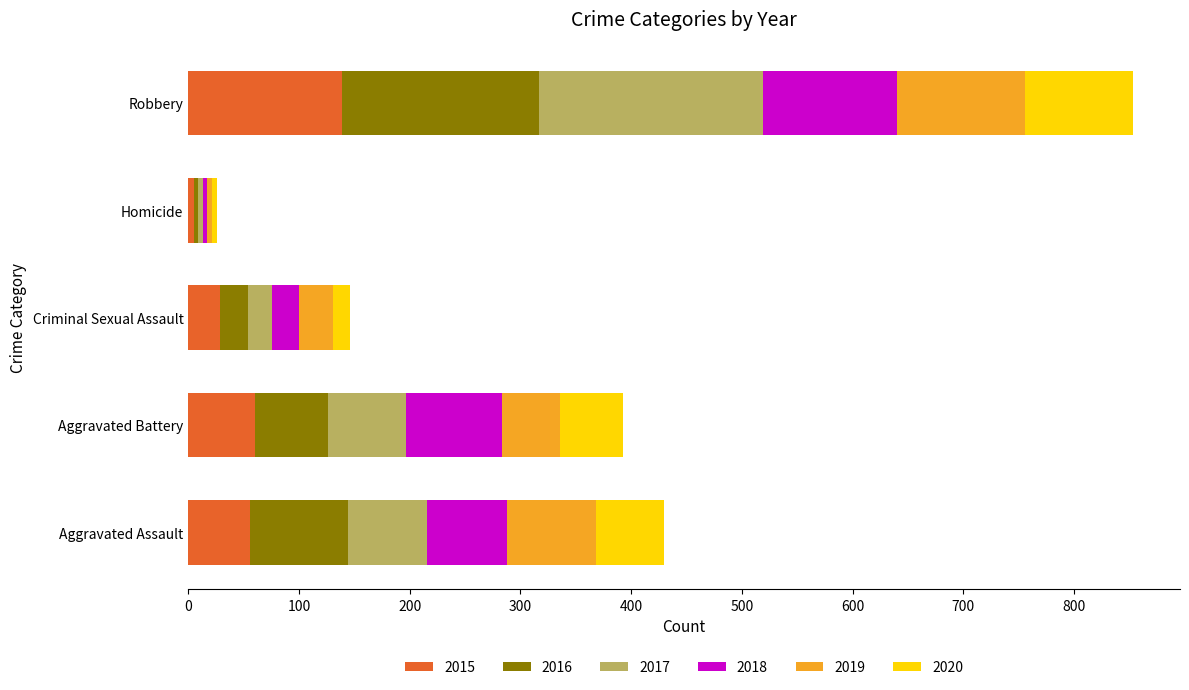

At which category is the sum across all series the highest?

Robbery